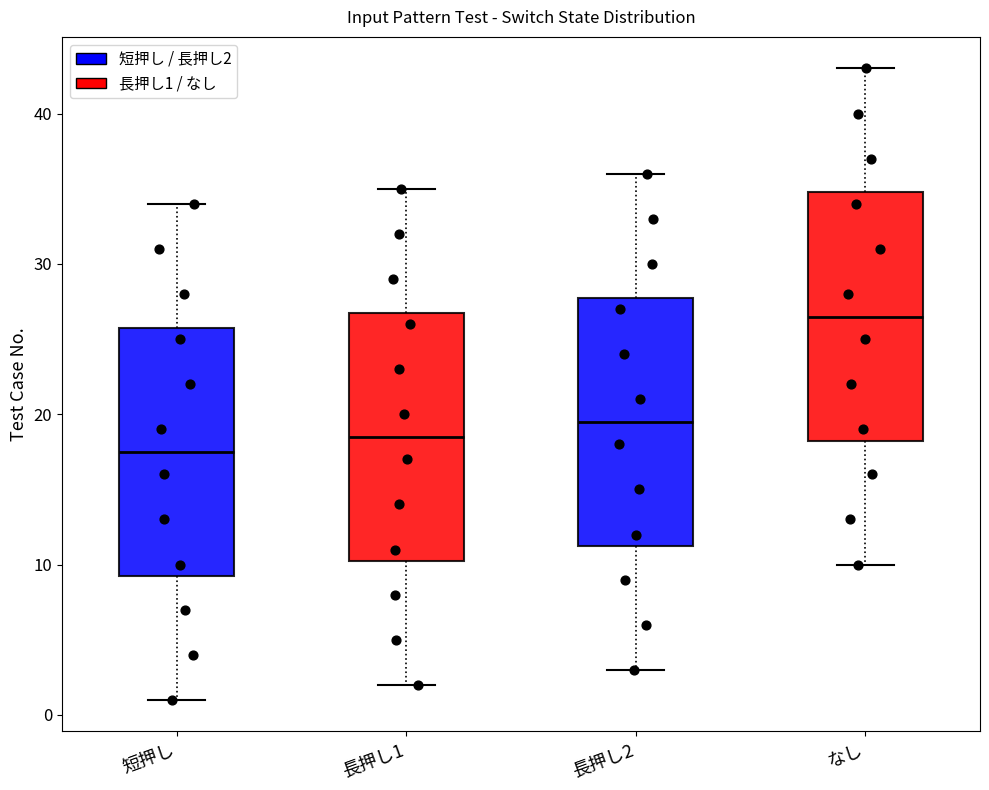

Where is the lower edge of the box for 長押し1 on the y-axis? The values are not printed on the chart, so give them approximately, as read against the axis.

10